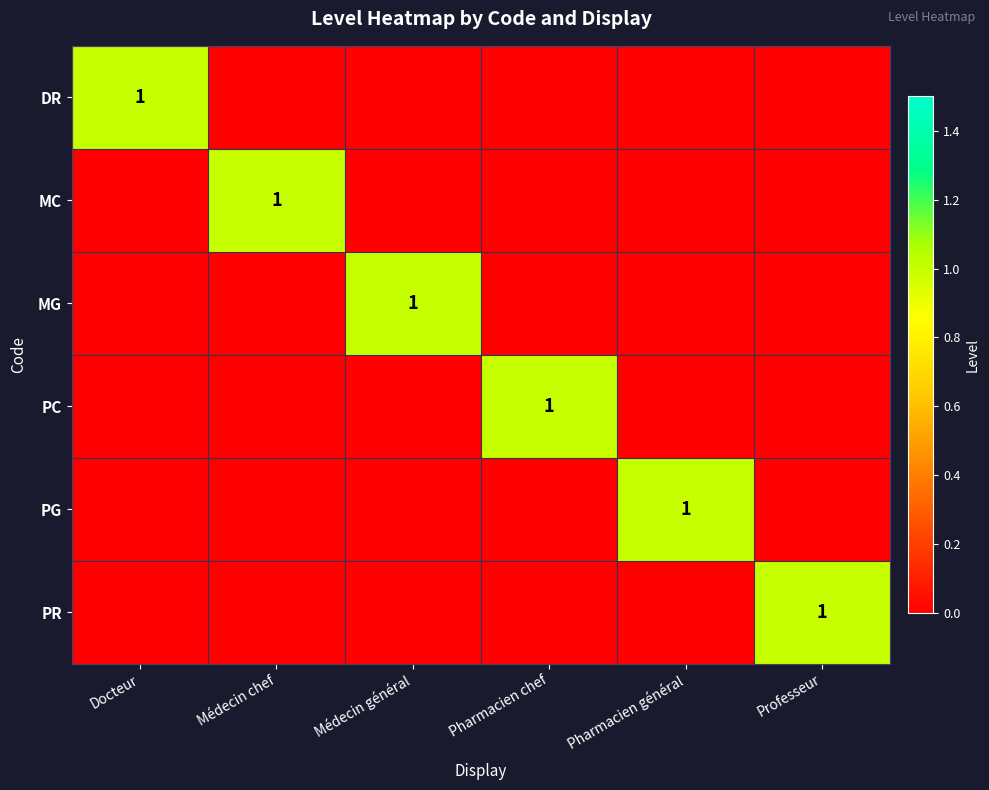

True or false: PG has a value of 0 at Pharmacien général.

False